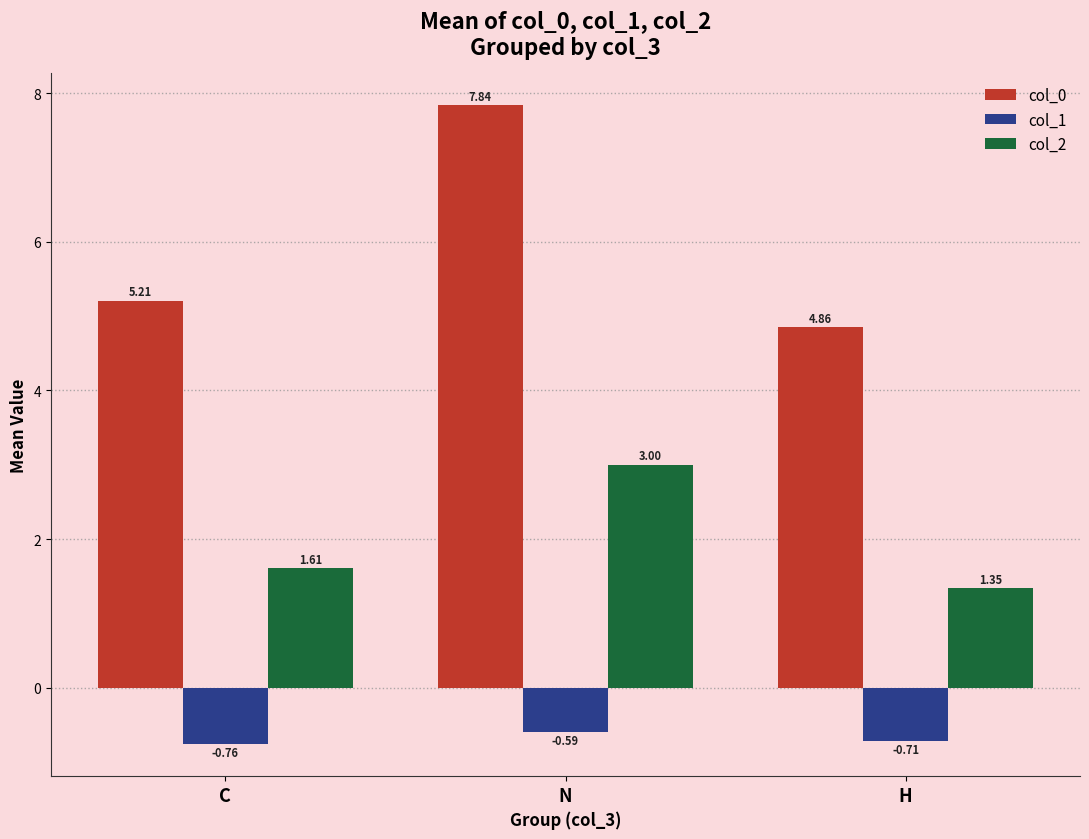

How many bars are there in total?

9